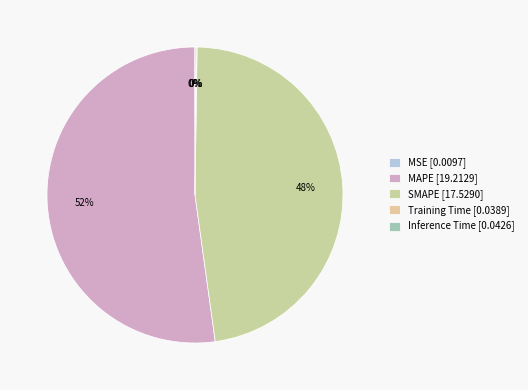

Which has a higher value, MSE or SMAPE?

SMAPE